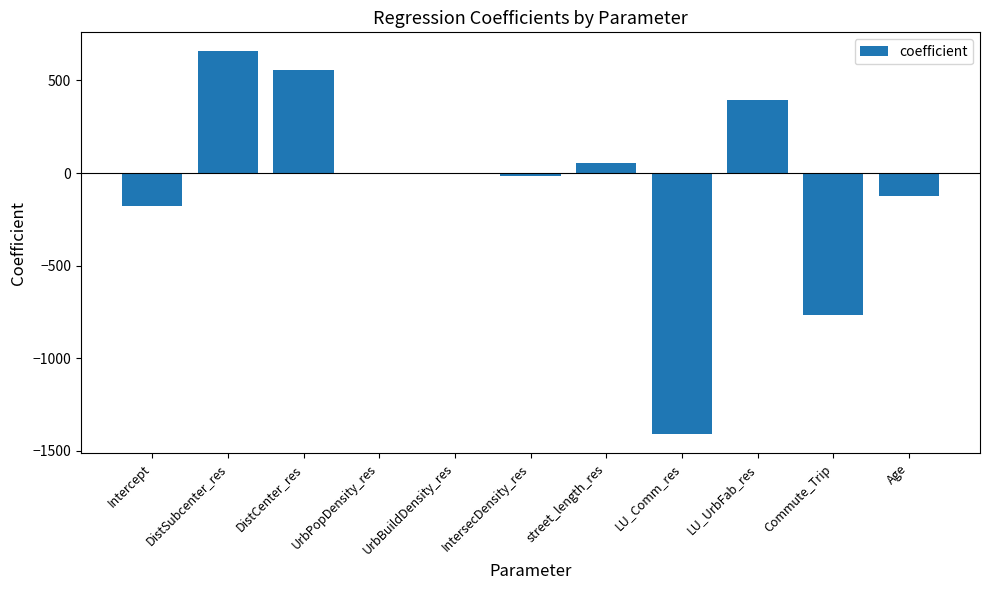

How many data points are above 0?

5